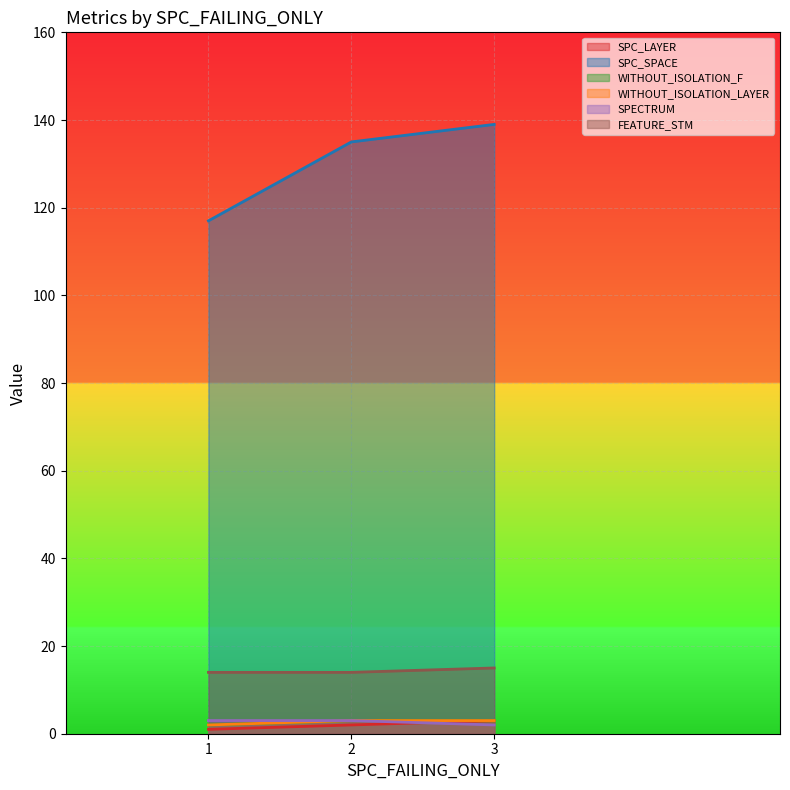

What is the sum of the SPC_SPACE values at 3 and 2?

274